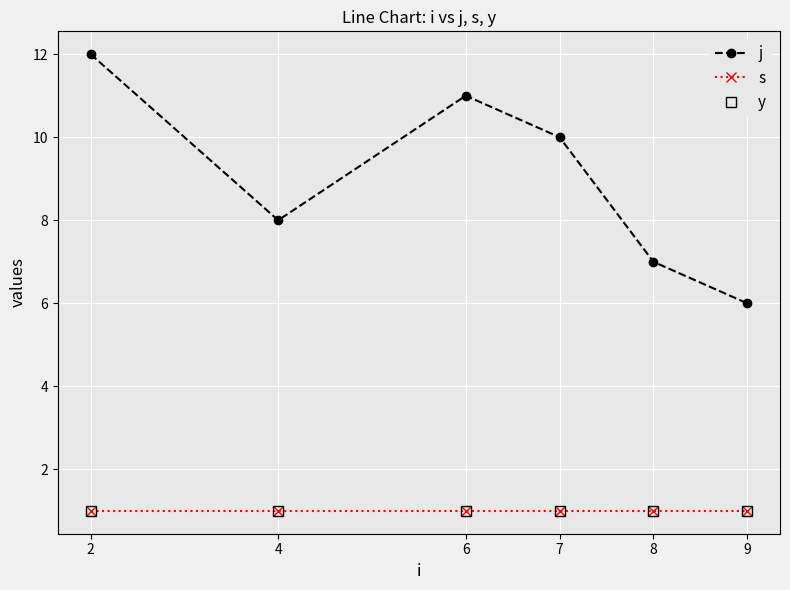

What is the value of the j point at the 6th from the left?

6